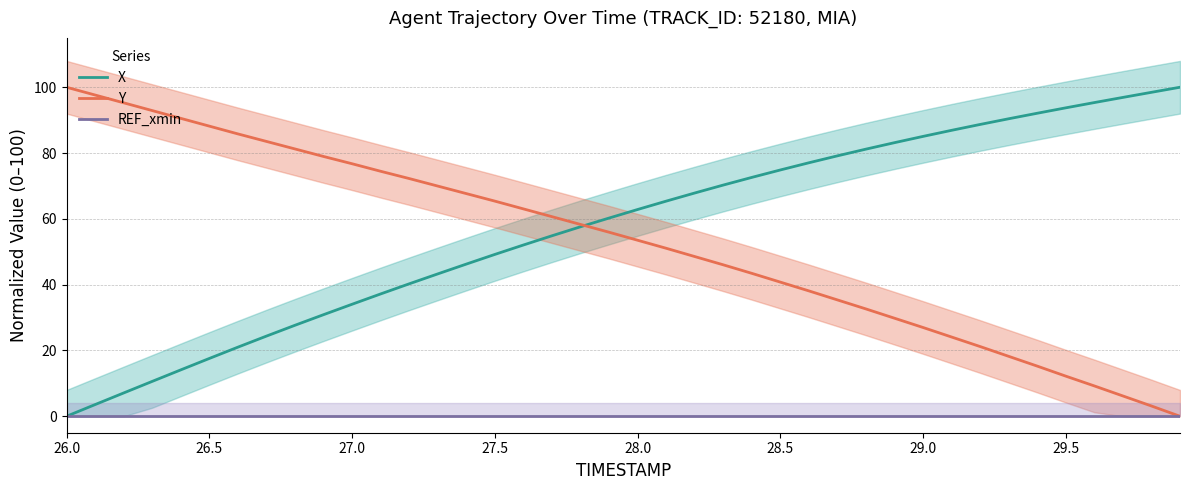

Count the number of data series in this chart.

3